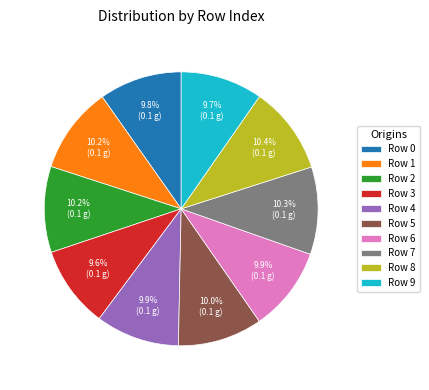

Which has a higher value, Row 3 or Row 1?

Row 1